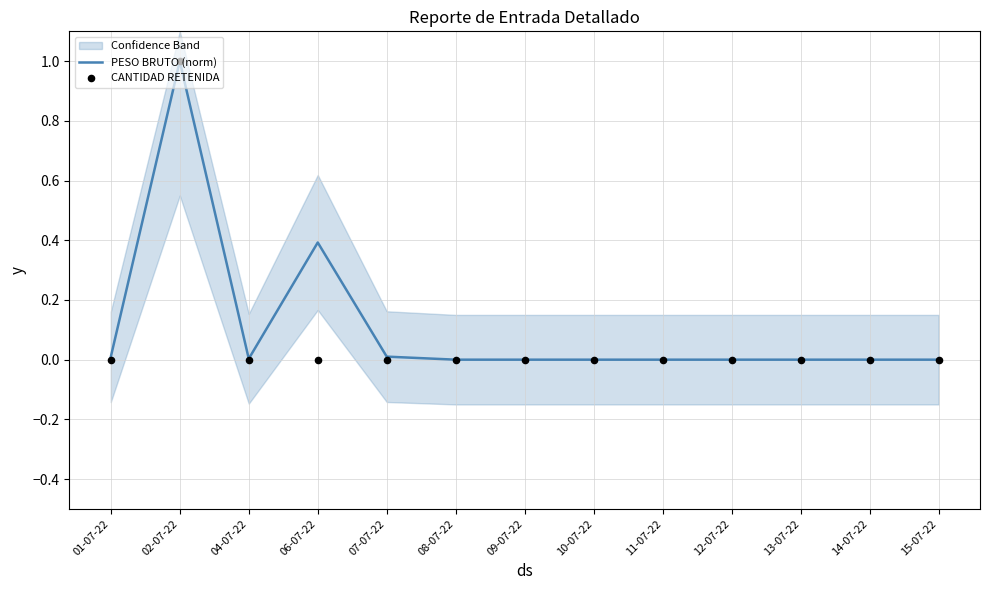

Which series has the largest total across all categories?

PESO BRUTO (norm)